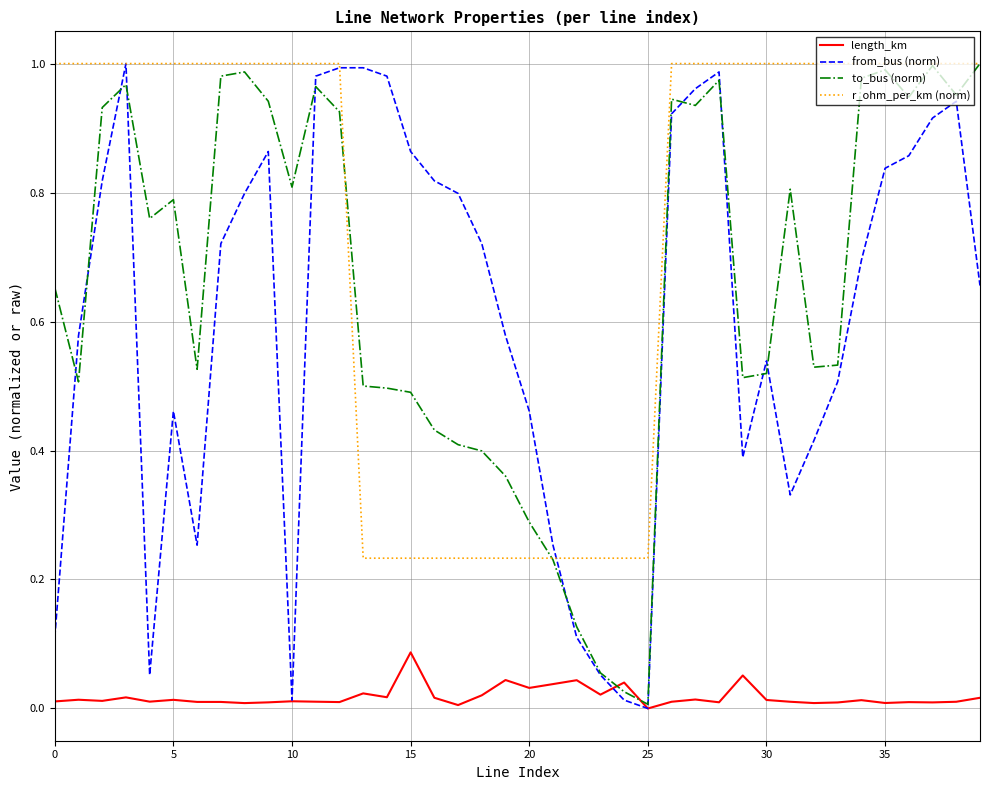

Which series has the largest total across all categories?

r_ohm_per_km (norm)